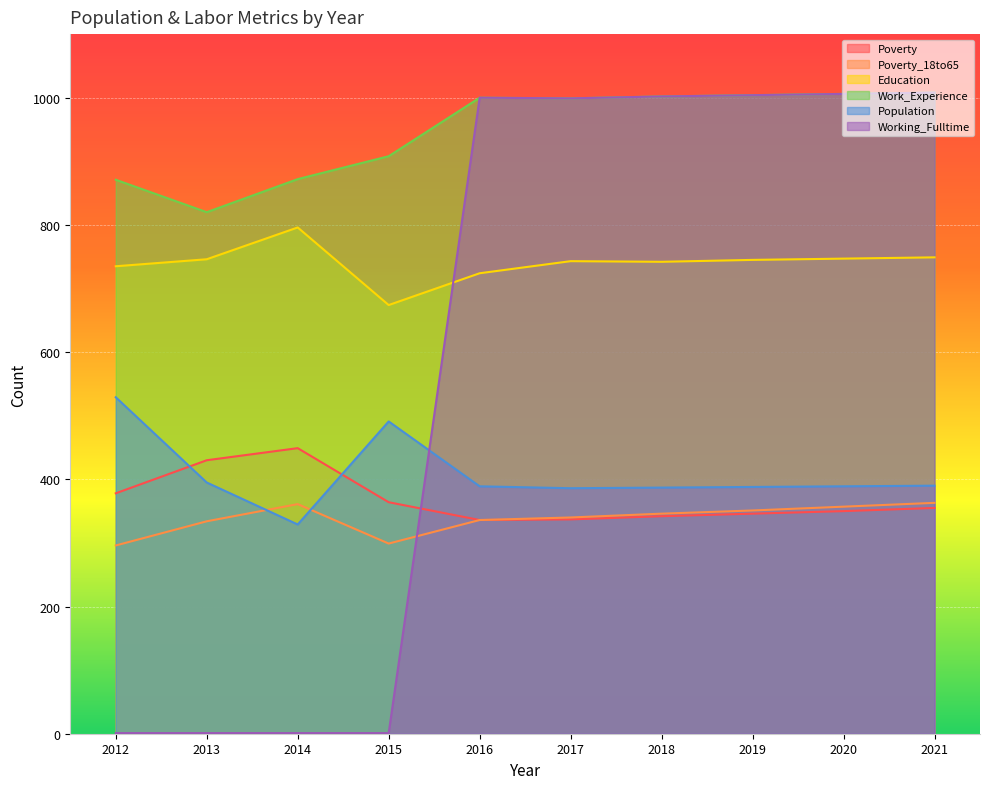

At how many categories does at least one series exceed 128?

10